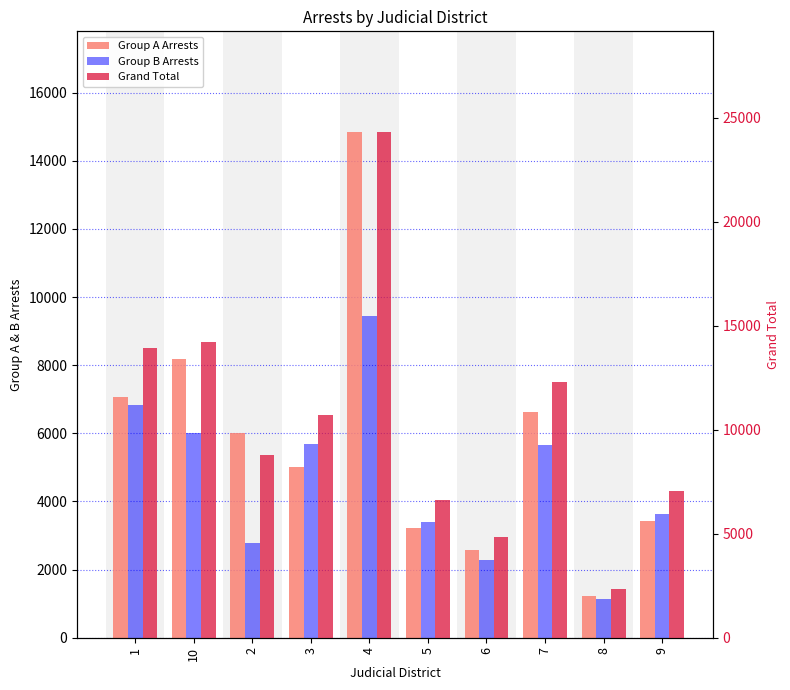

At which label is Grand Total closest to 13324?

1